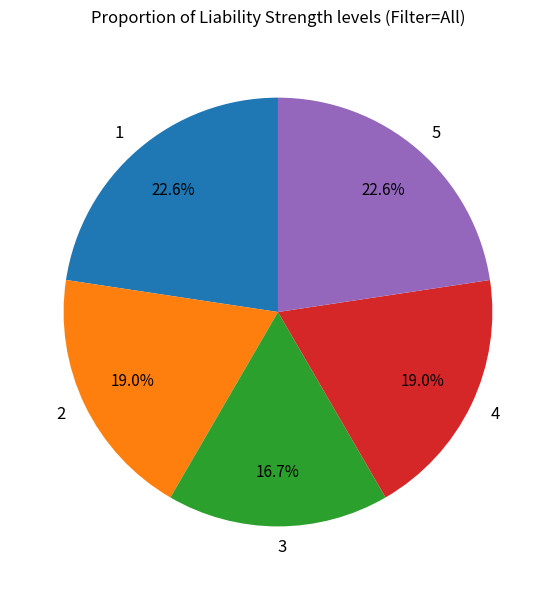

Is there any slice that represents more than half of the pie?

No